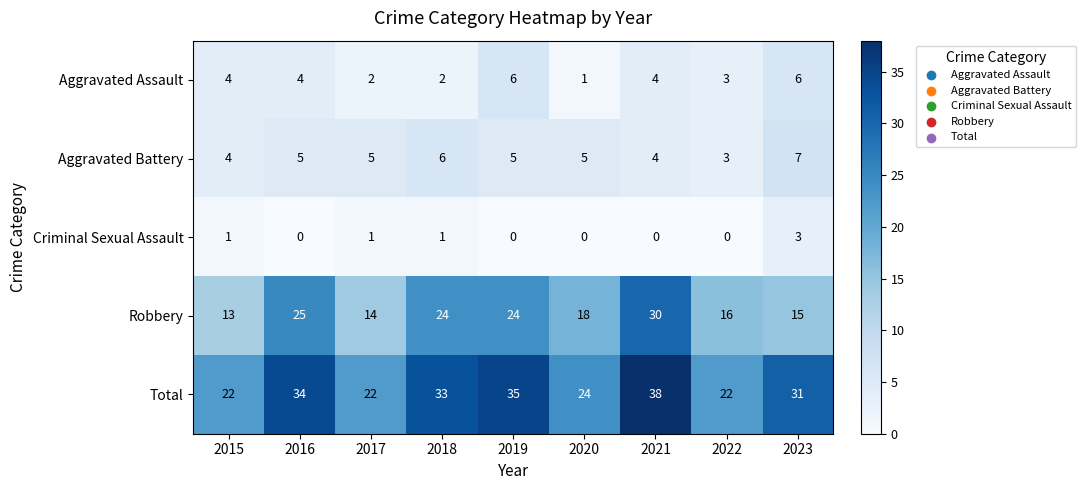

The value of Robbery at 2017 is 14. True or false?

True